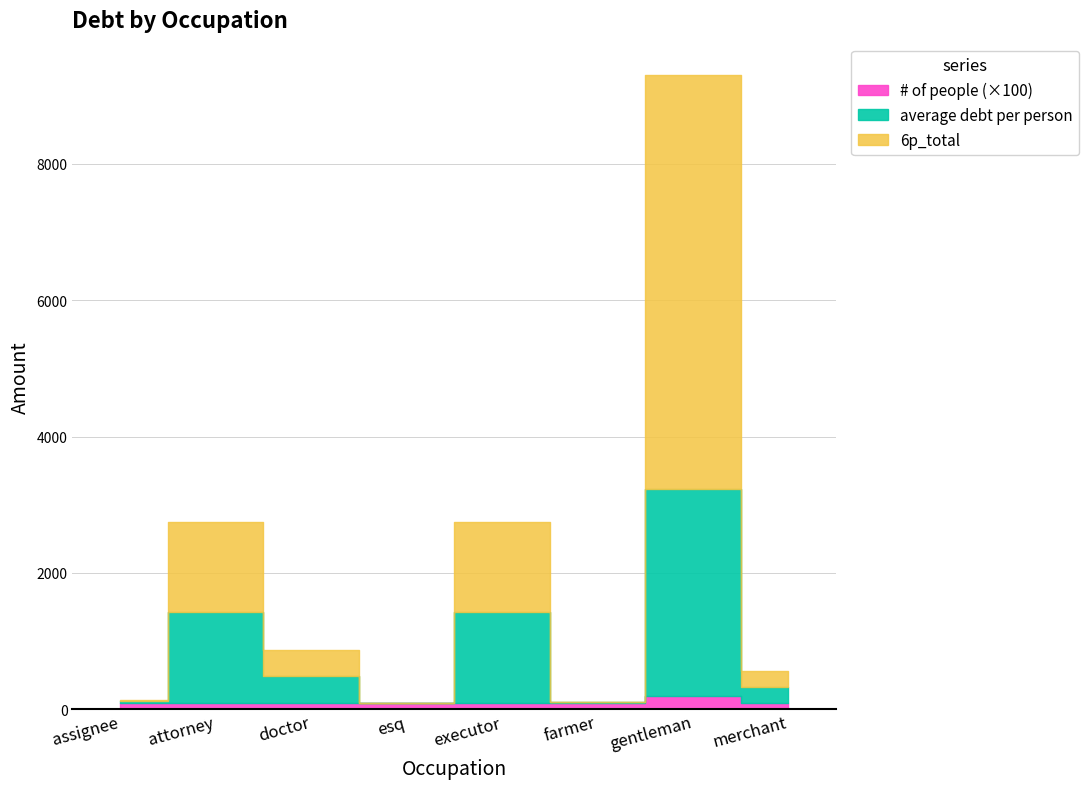

What is the sum of all # of people values?

900.0